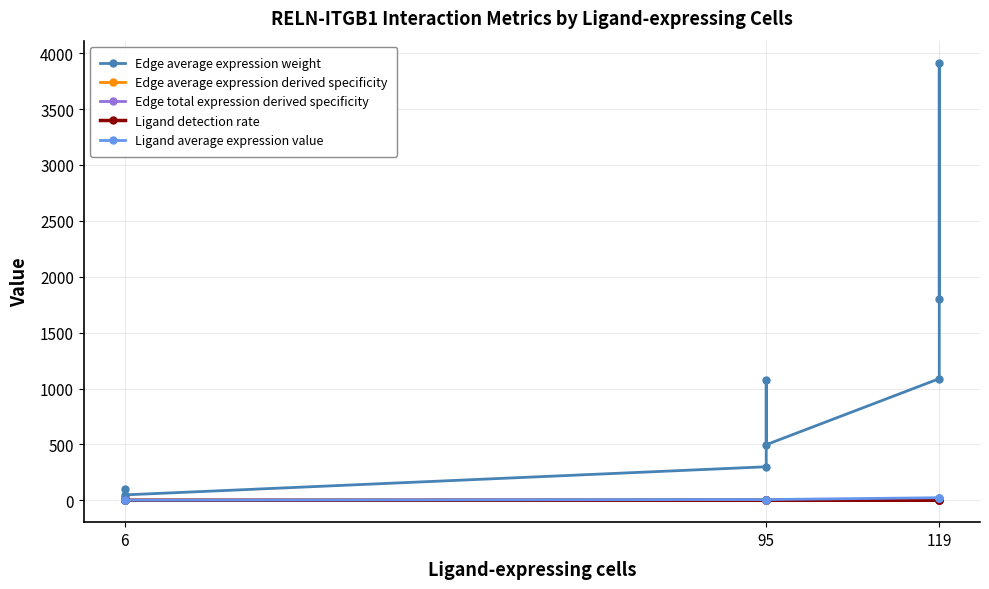

Count the number of data series in this chart.

5